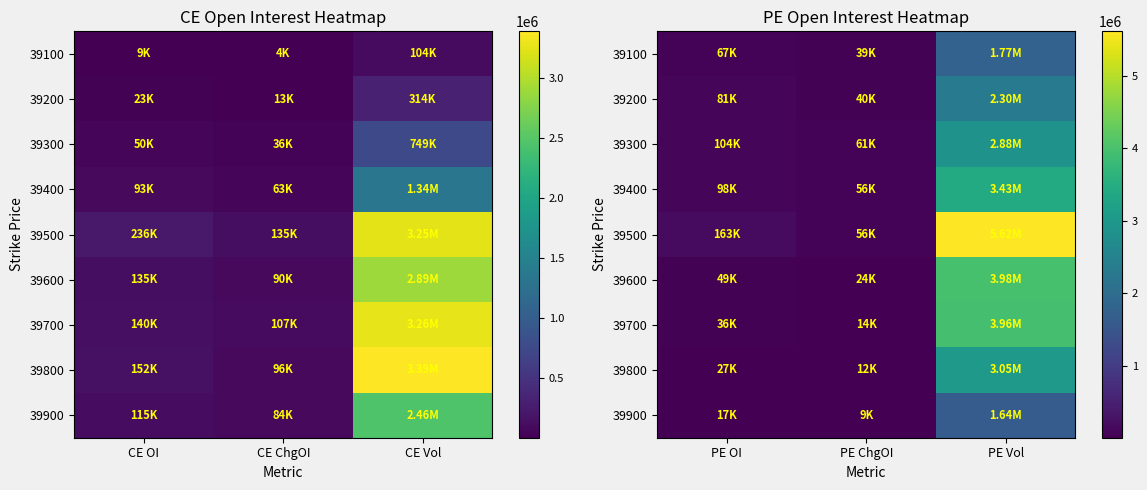

Which series has the largest total across all categories?

39500